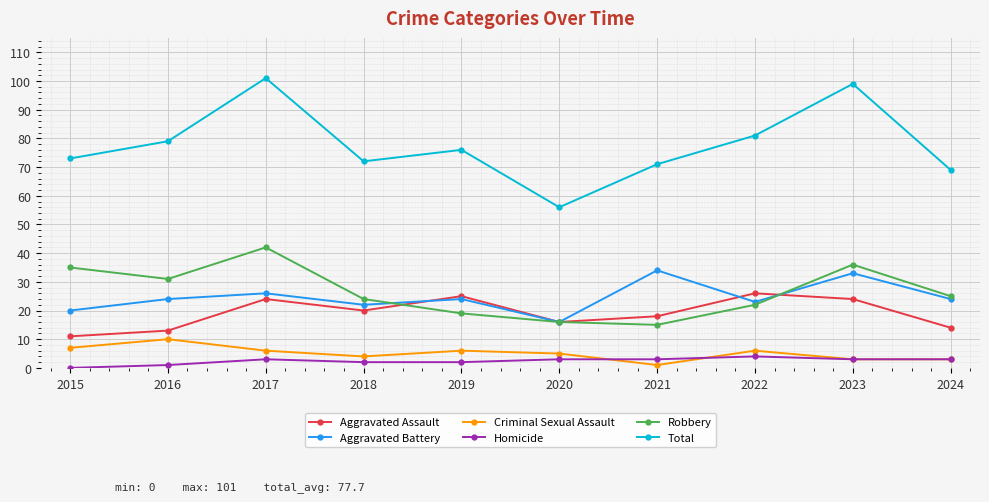

True or false: Homicide and Aggravated Assault cross at least once.

False